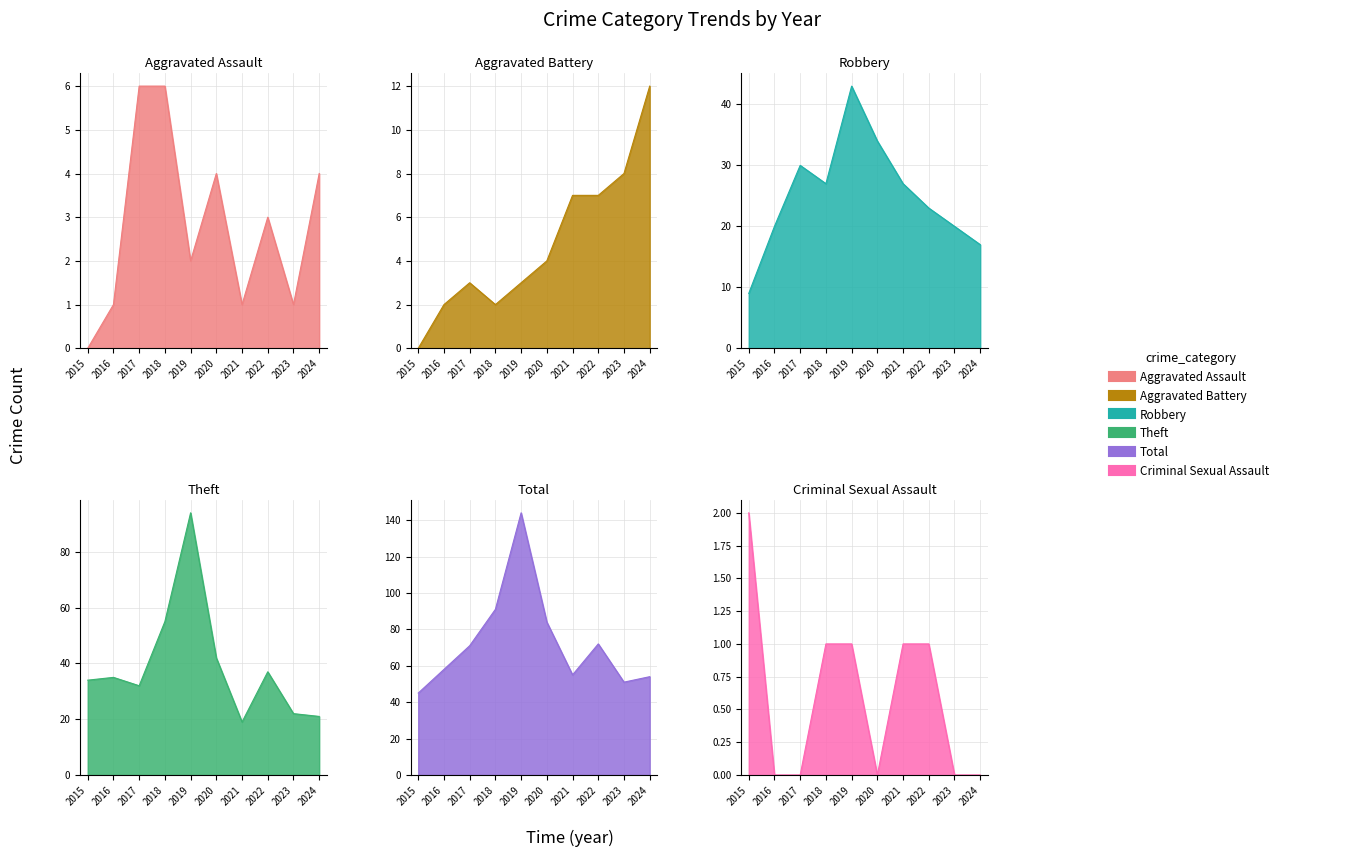

True or false: Robbery and Criminal Sexual Assault cross at least once.

False